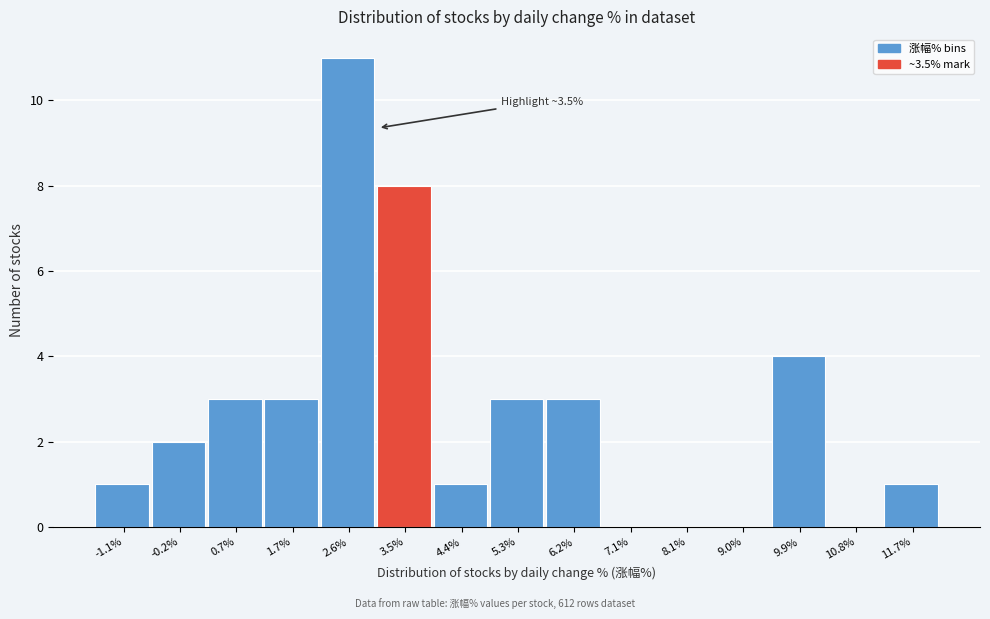

Reading right to left, transcribe all the data shown in this chart.

11.7%=1	10.8%=0	9.9%=4	9.0%=0	8.1%=0	7.1%=0	6.2%=3	5.3%=3	4.4%=1	3.5%=8	2.6%=11	1.7%=3	0.7%=3	-0.2%=2	-1.1%=1